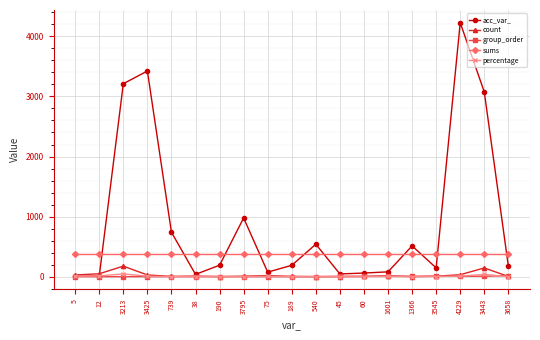

What is the difference between the count values at 3425 and 3545?

21.0